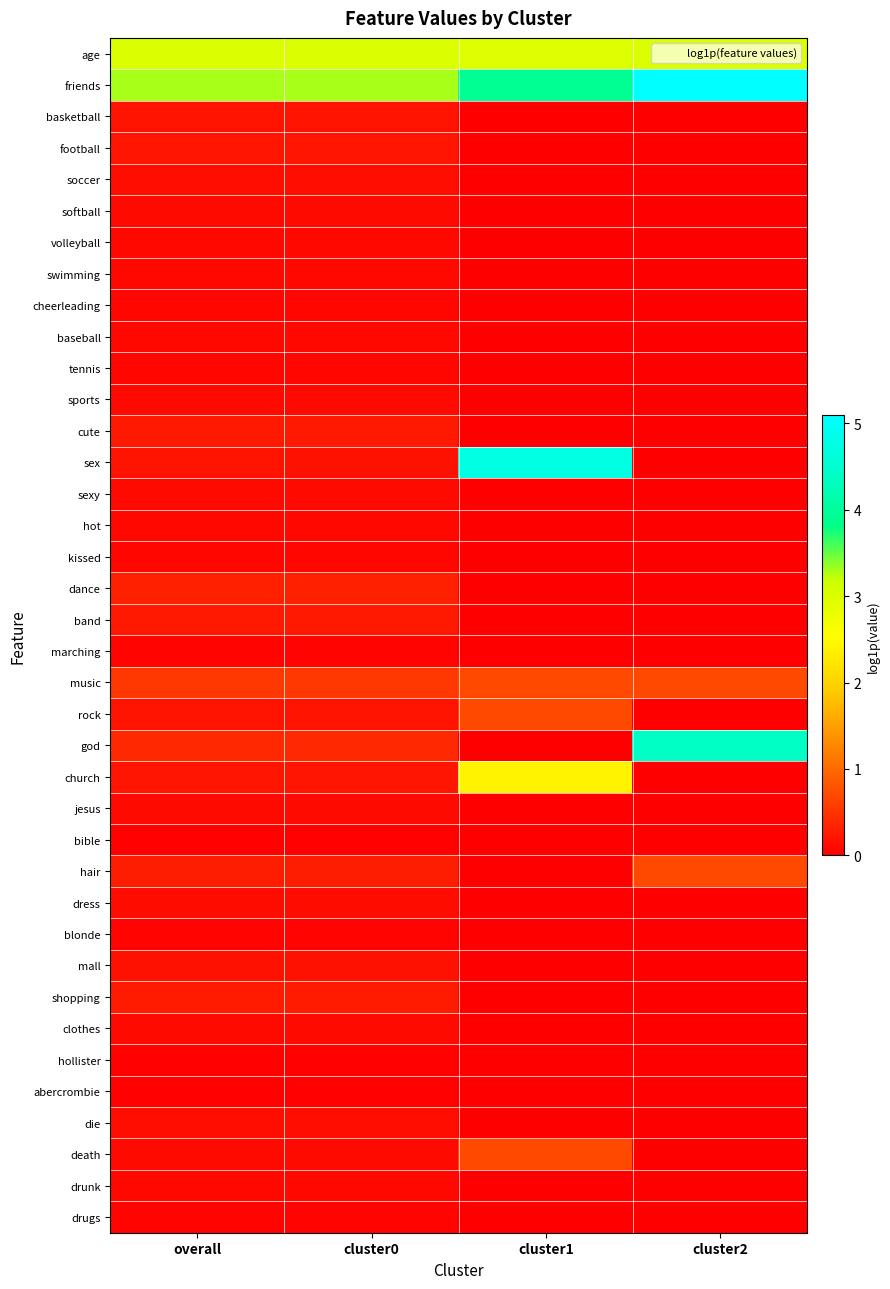

At cluster0, list the series in order from smallest to largest.

bible, abercrombie, hollister, marching, drugs, blonde, cheerleading, tennis, kissed, hot, volleyball, baseball, swimming, drunk, softball, sexy, jesus, sports, death, clothes, dress, soccer, die, mall, sex, rock, basketball, football, church, band, cute, shopping, hair, dance, god, music, age, friends